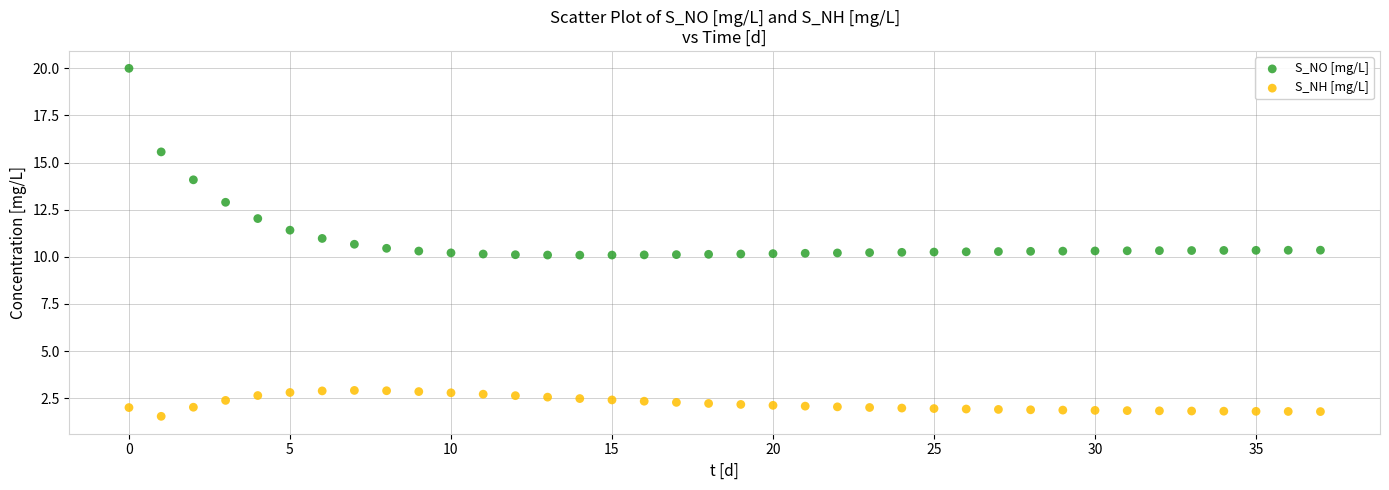

Which series has the largest Y range (max minus min)?

S_NO [mg/L]